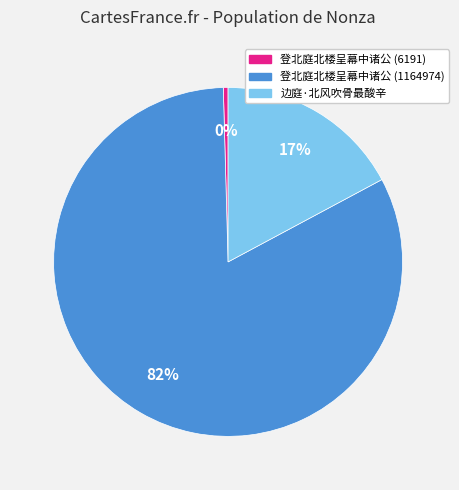

Is it true that 边庭·北风吹骨最酸辛 is 27% of the pie?

False